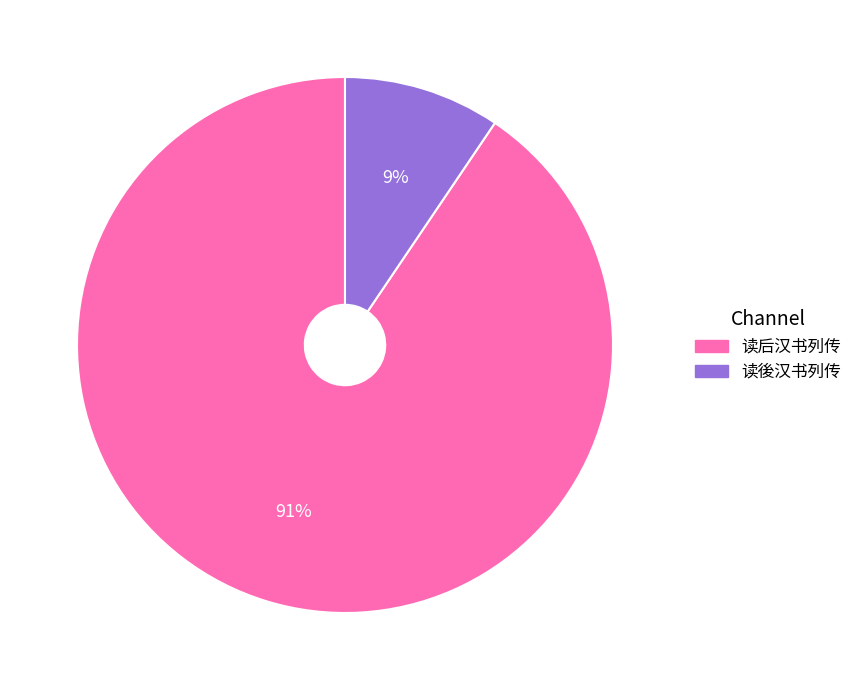

Rank the categories by value from highest to lowest.

读后汉书列传, 读後汉书列传